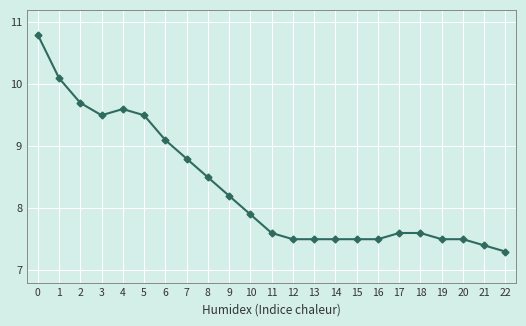

Where is the data nearest to the value 9?

6